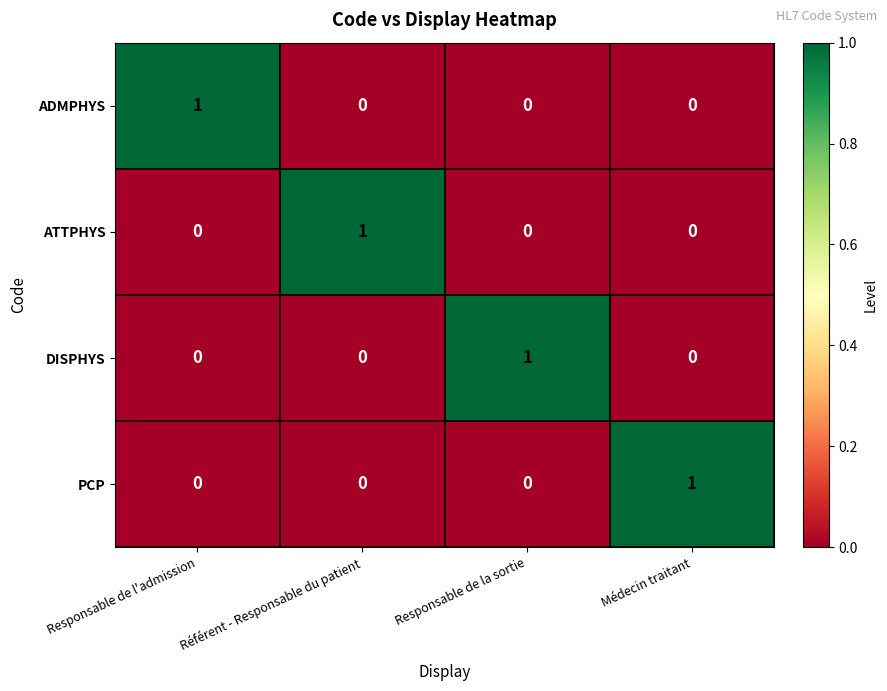

At how many categories does at least one series exceed 0?

4